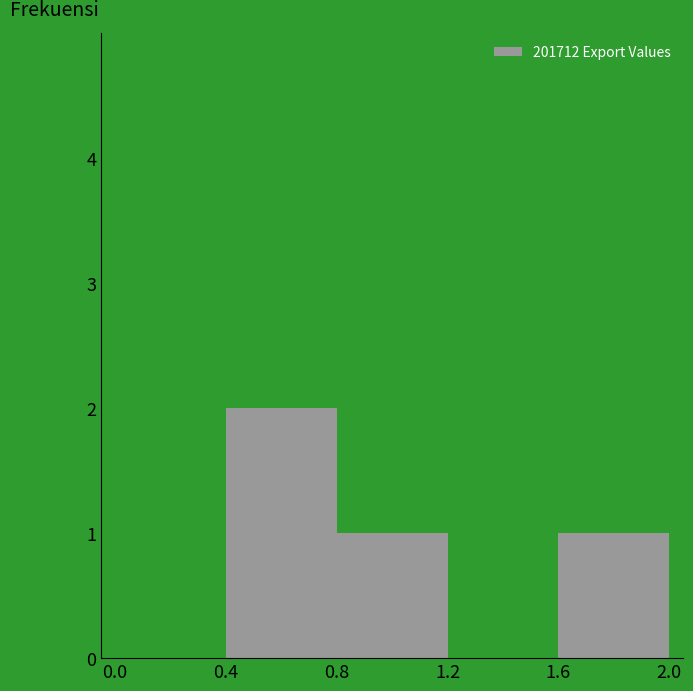

Reading left to right, transcribe this chart: for each bar, give the range it covers on the x-axis and its height. The values are not printed on the chart, so give them approximately, as read against the axis.

0.0 to 0.4: 0
0.4 to 0.8: 2
0.8 to 1.2: 1
1.2 to 1.6: 0
1.6 to 2.0: 1